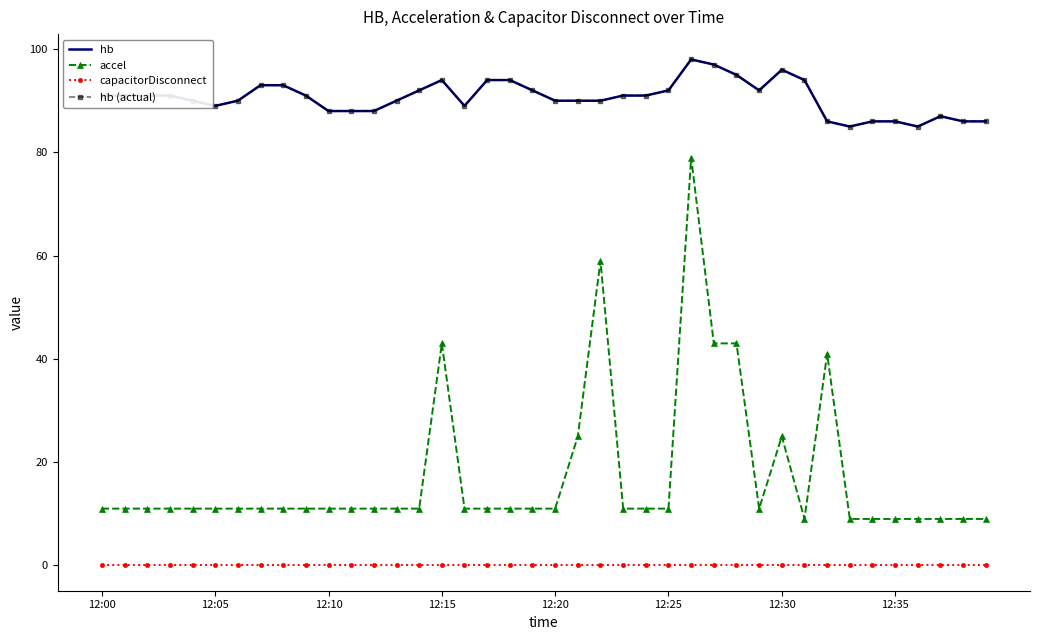

At which category does the chart reach its minimum across all series?

12:00